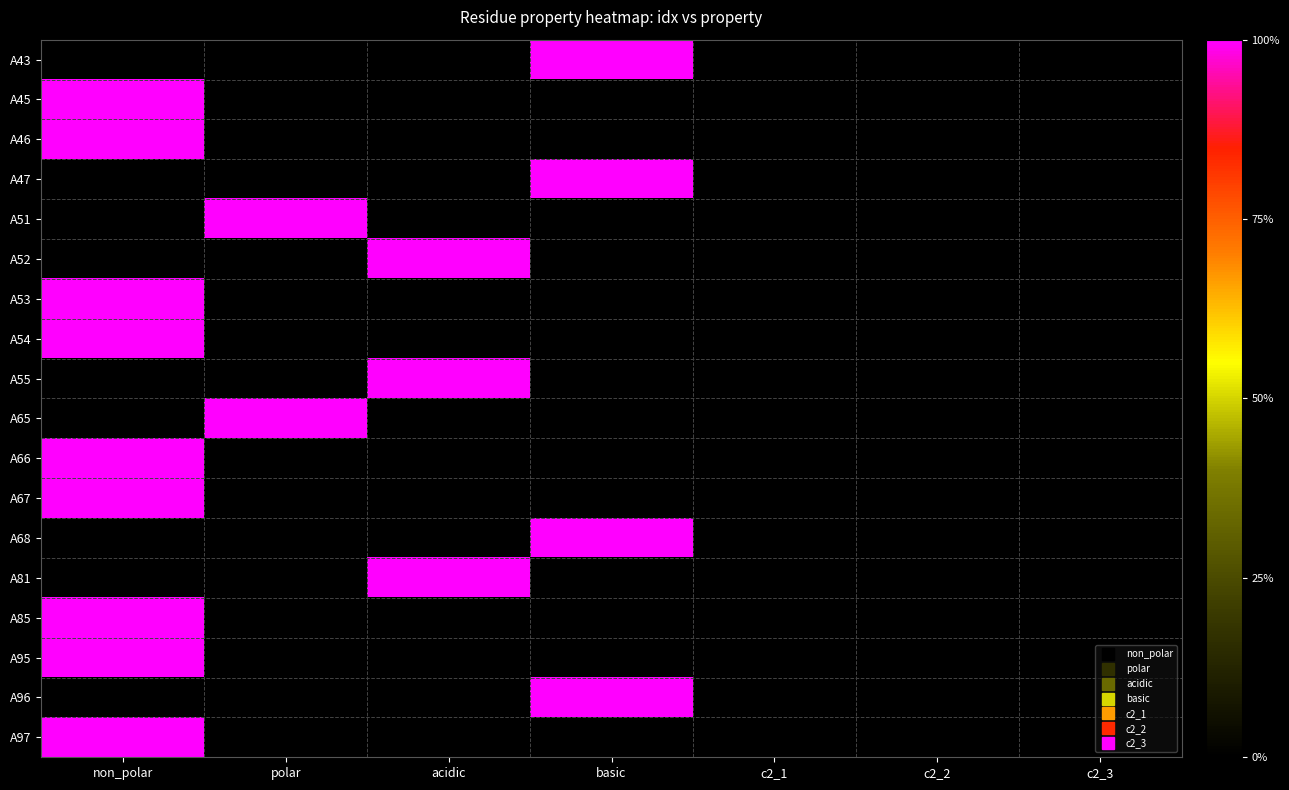

What is the difference between the highest and lowest values at polar?

1